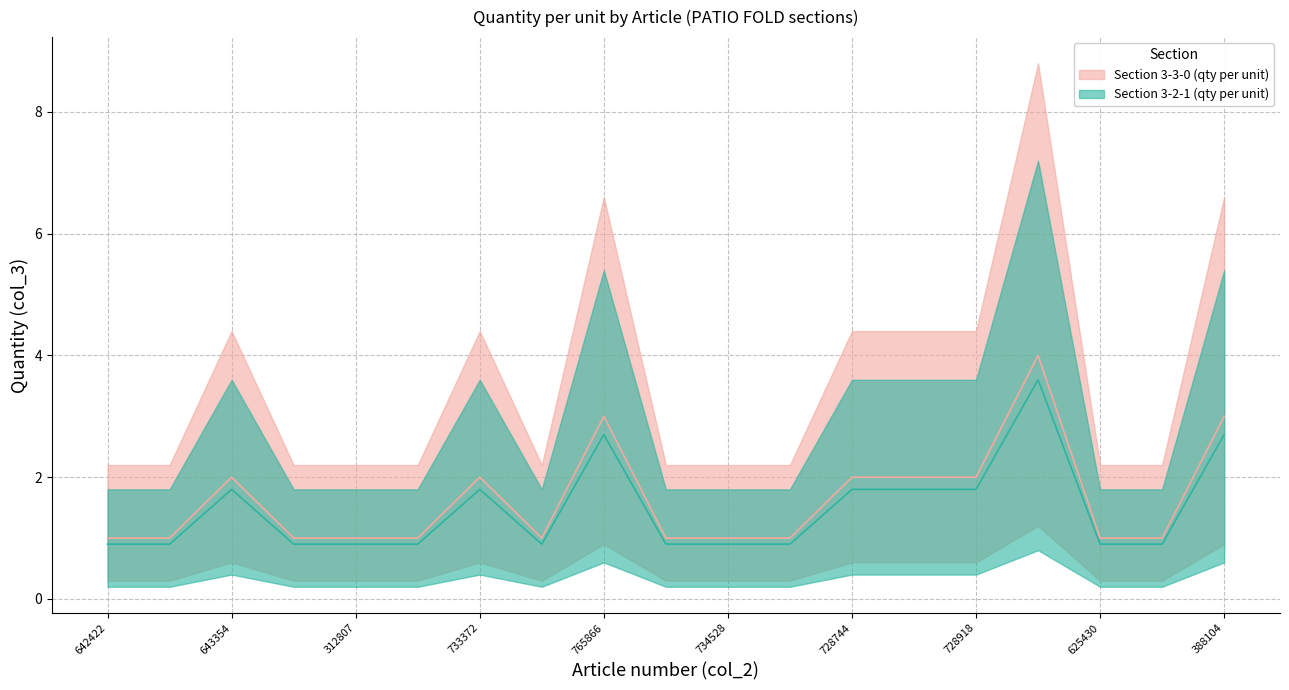

How many categories are shown in the chart?

19